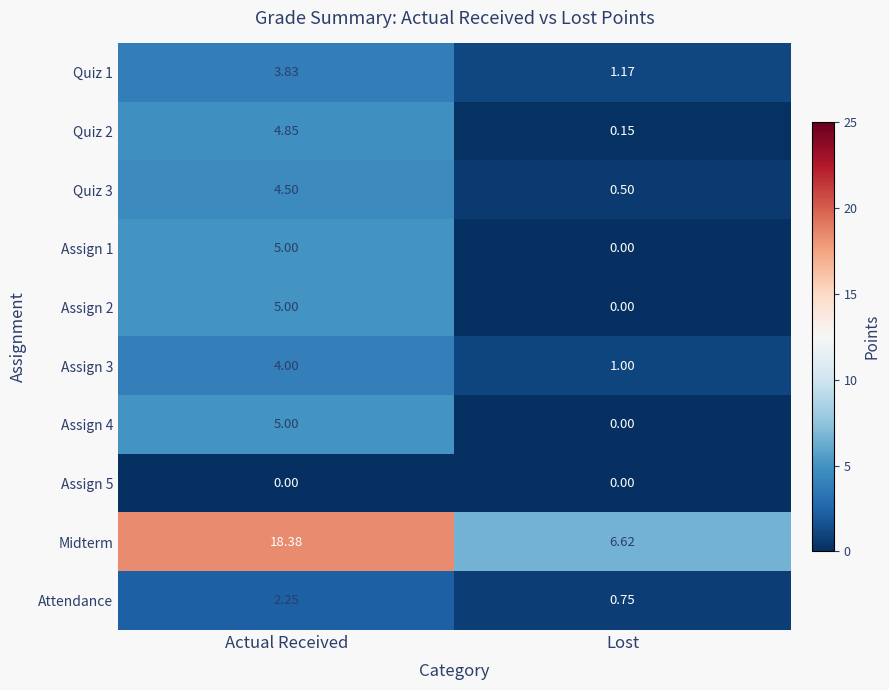

Which label corresponds to the largest value in the chart?

Actual Received